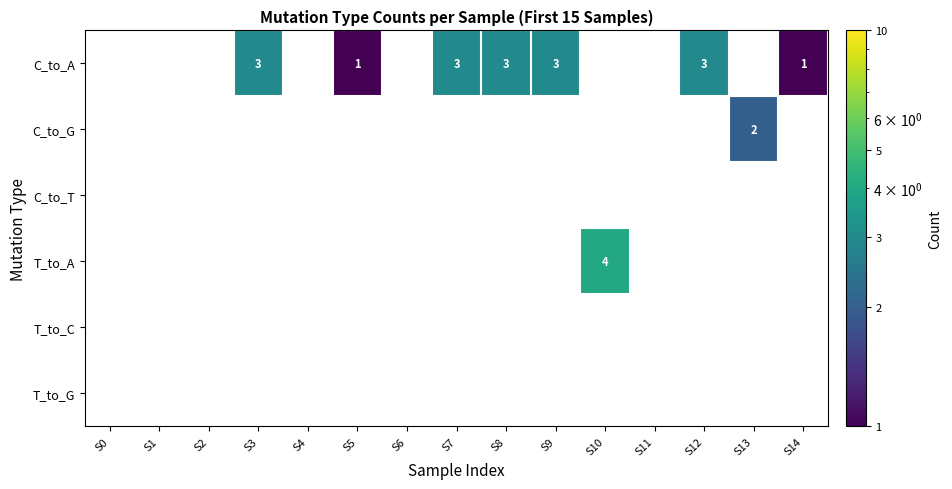

Is it true that C_to_A equals 1.7 at S5?

False